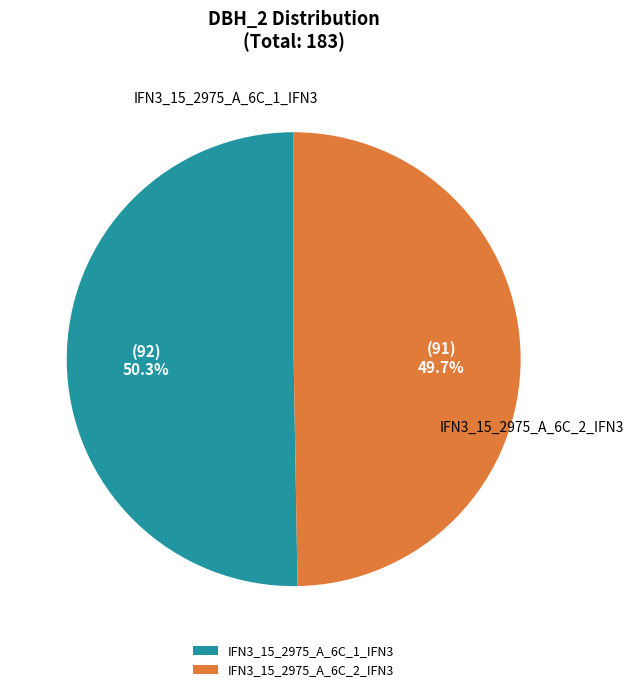

What is the smallest slice in the pie chart?

IFN3_15_2975_A_6C_2_IFN3